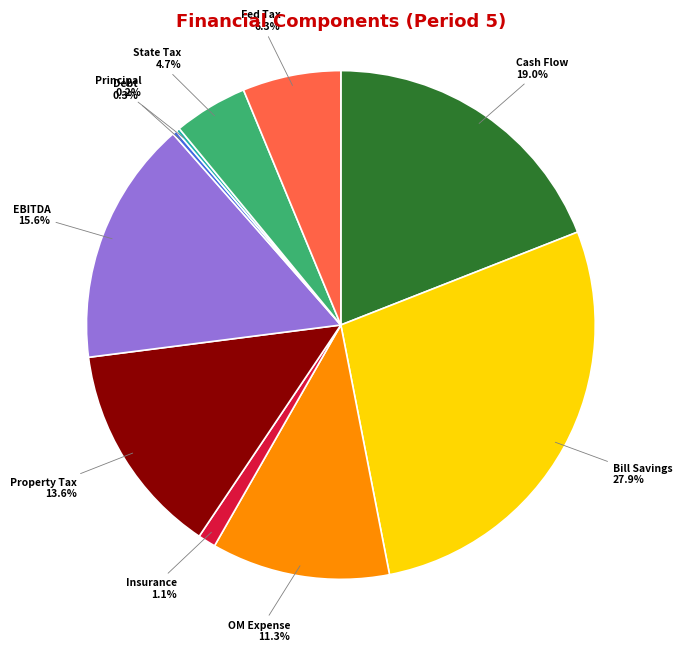

To the nearest percent, what is the difference between the largest and smallest slice percentages?

28%